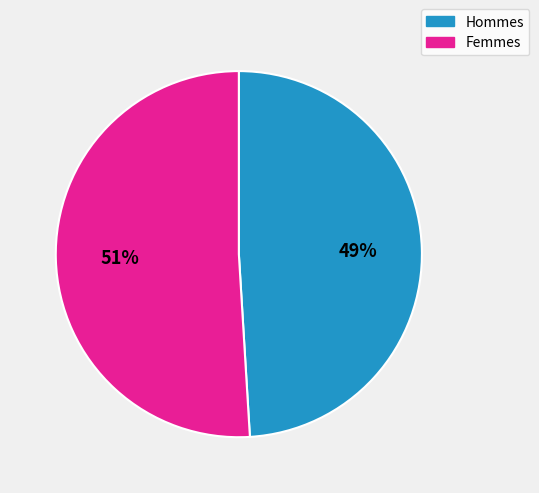

What is the smallest slice in the pie chart?

Hommes